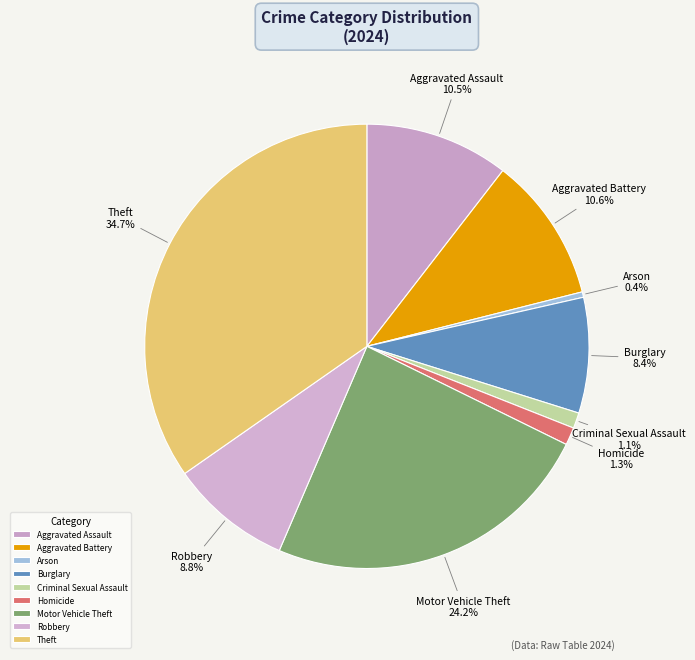

What percentage is NOT represented by Aggravated Assault?

89.5%